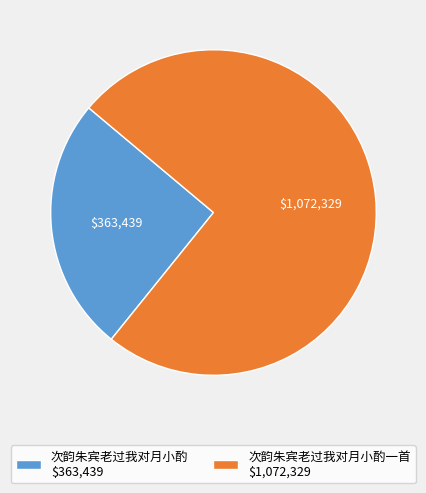

Which slice is the smallest?

次韵朱宾老过我对月小酌 $363,439